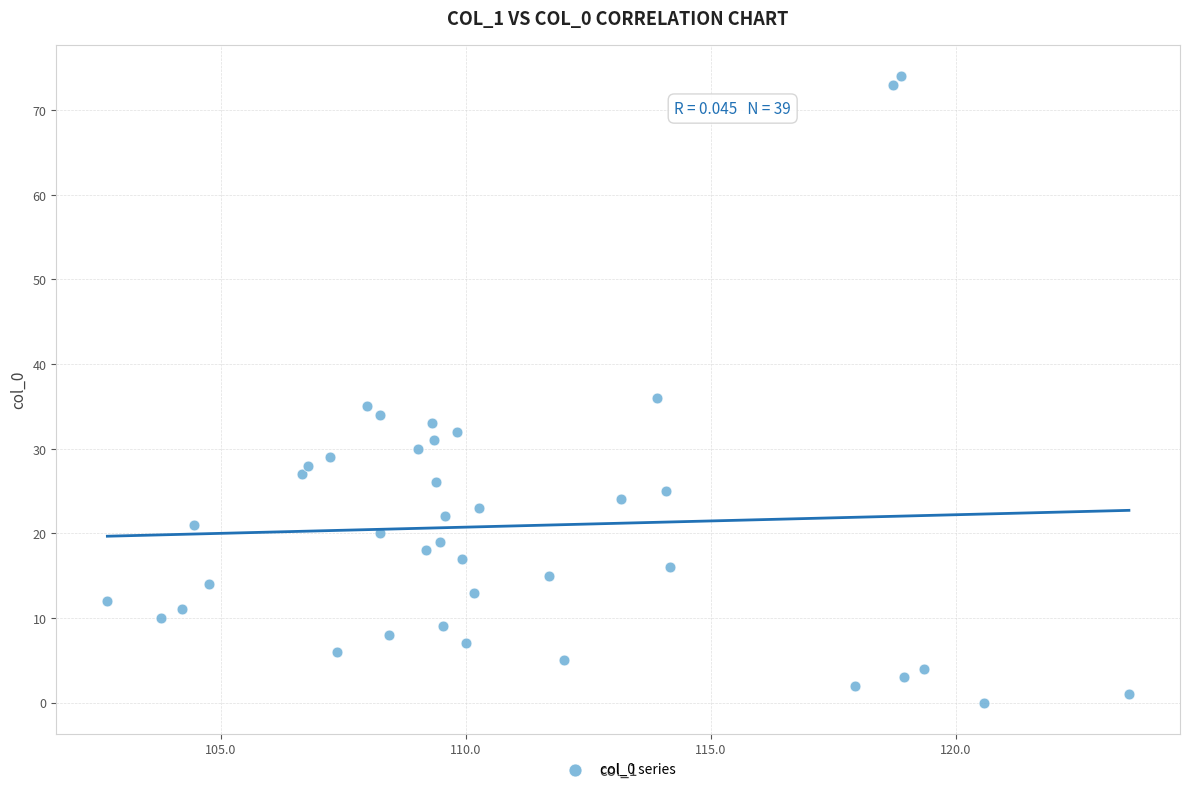

What is the range of Y values (max minus min)?

74